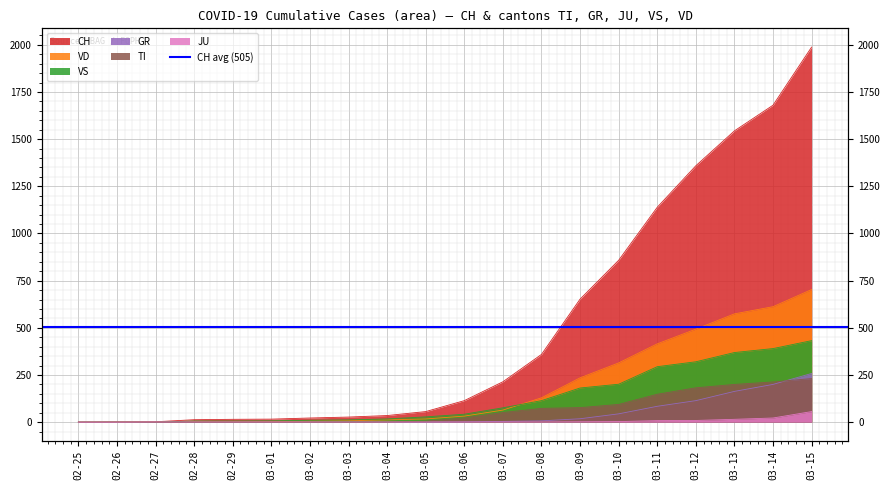

What is the total value across all series at 03-01?

28